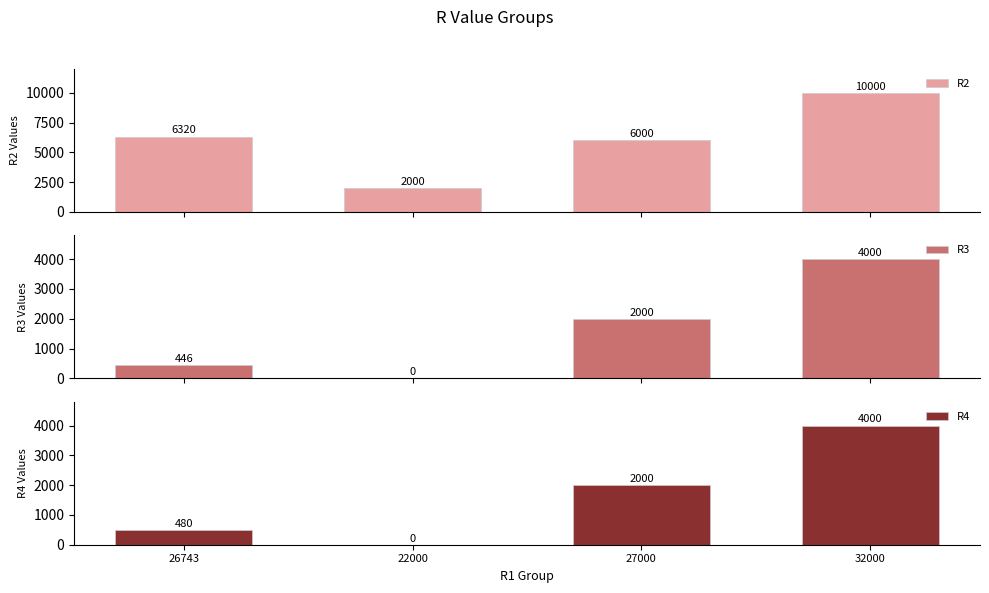

How many bars are there in total?

12